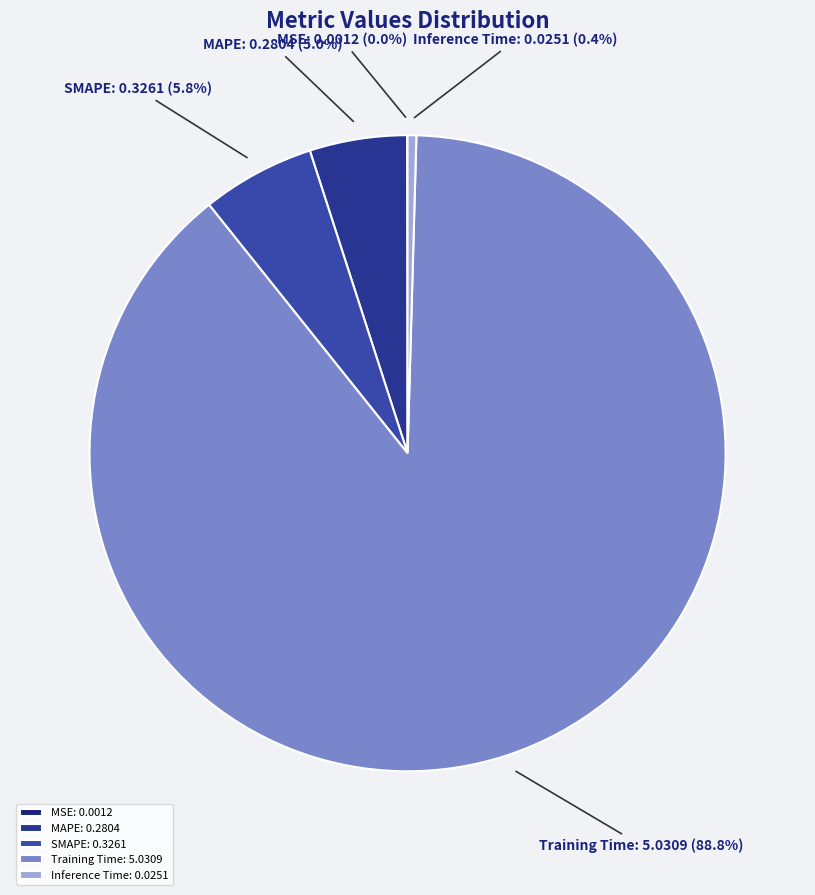

To the nearest percent, what is the average slice percentage?

20%